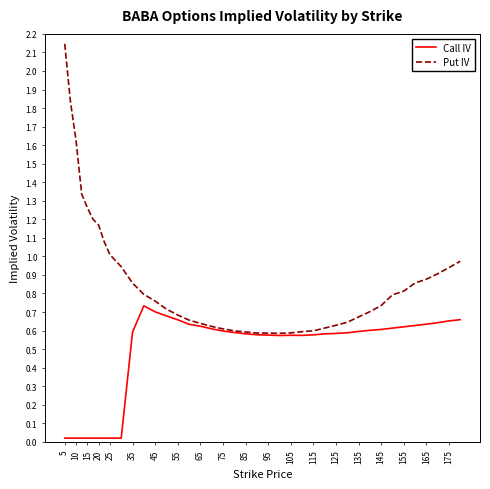

List the series in order of their overall mean, highest first.

Put IV, Call IV